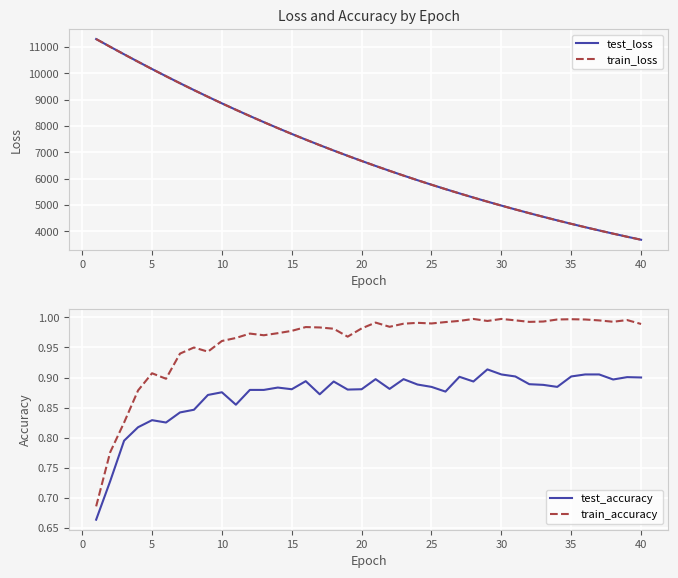

True or false: train_accuracy and test_accuracy cross at least once.

False